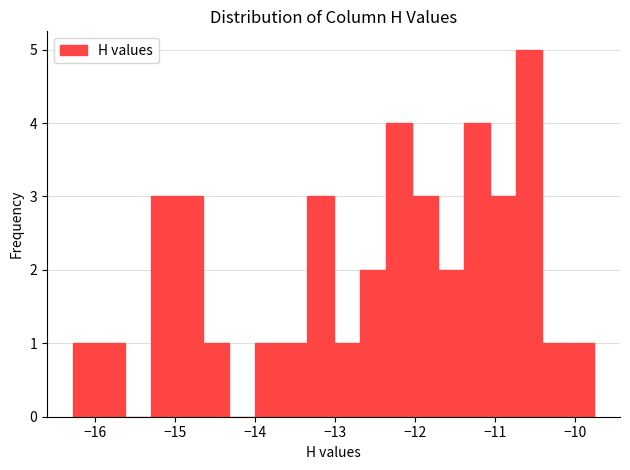

Read against the x-axis, roughly where is the centre of the tallest bar?

-10.6